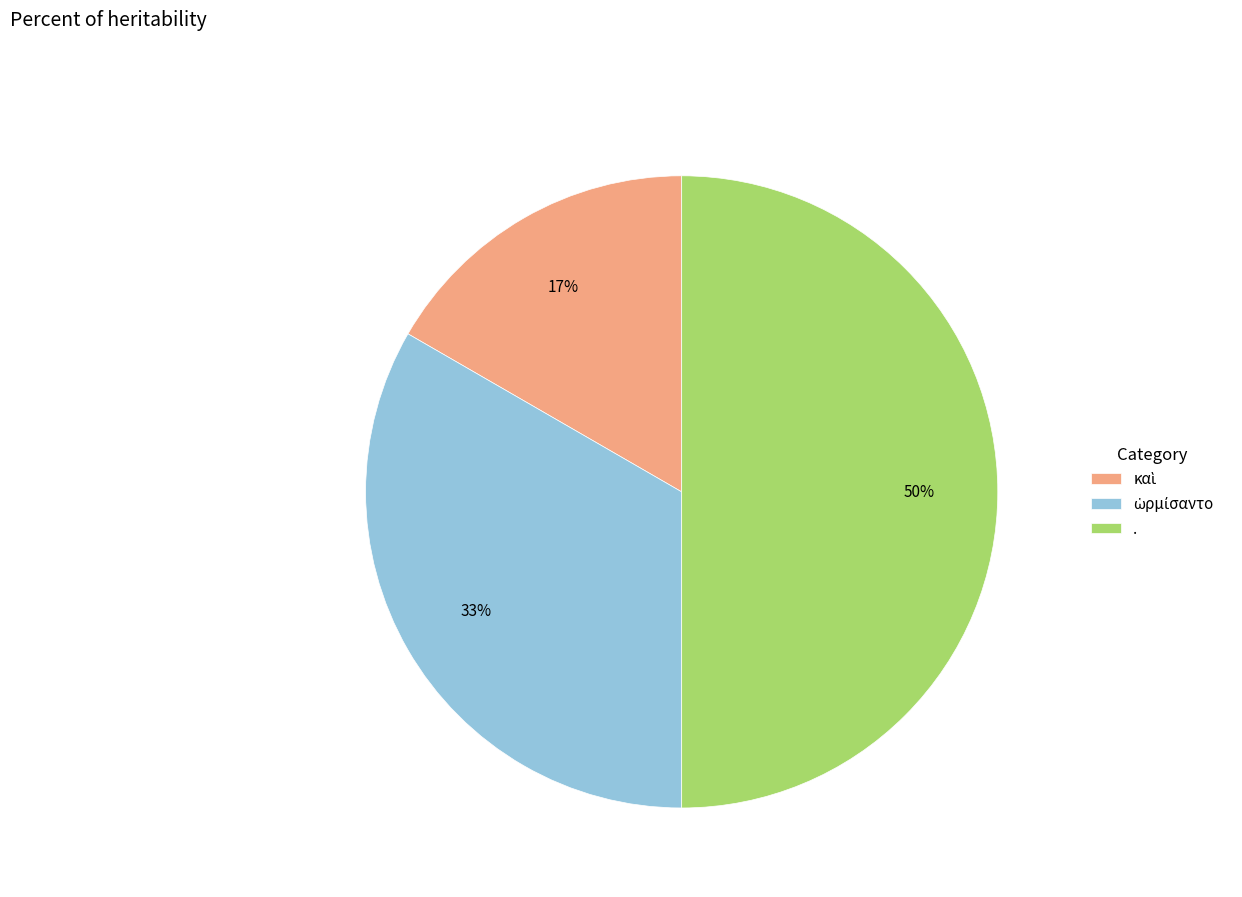

How many slices are in this pie chart?

3